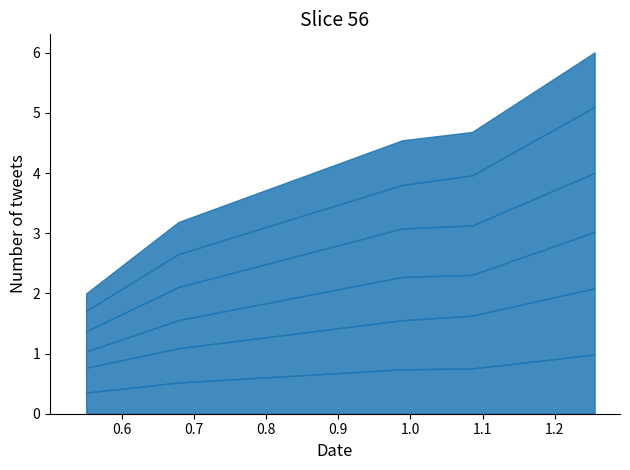

Does the chart have visible grid lines?

No